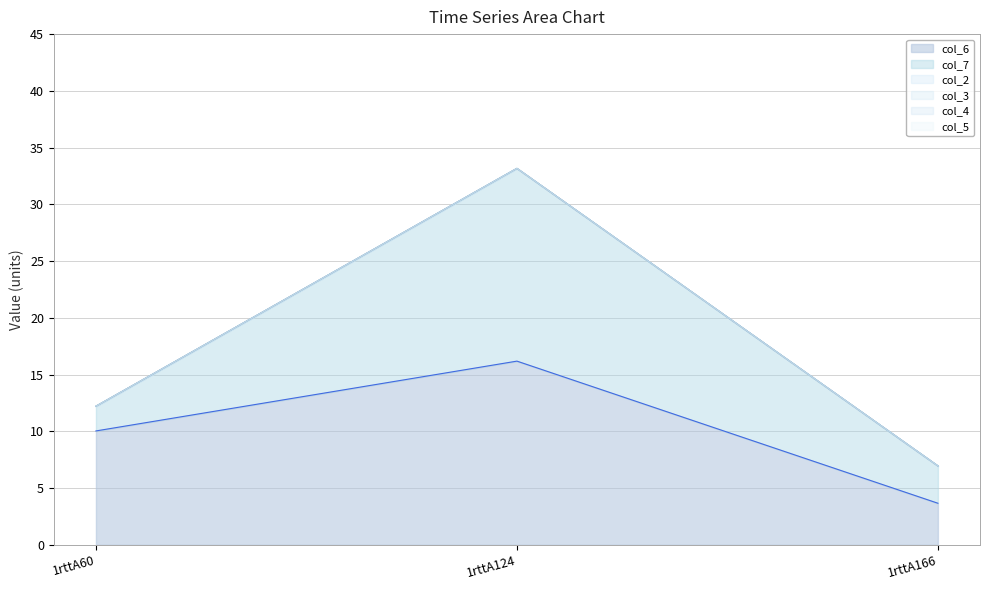

Between 1rttA60 and 1rttA166, which series saw the biggest shift?

col_6